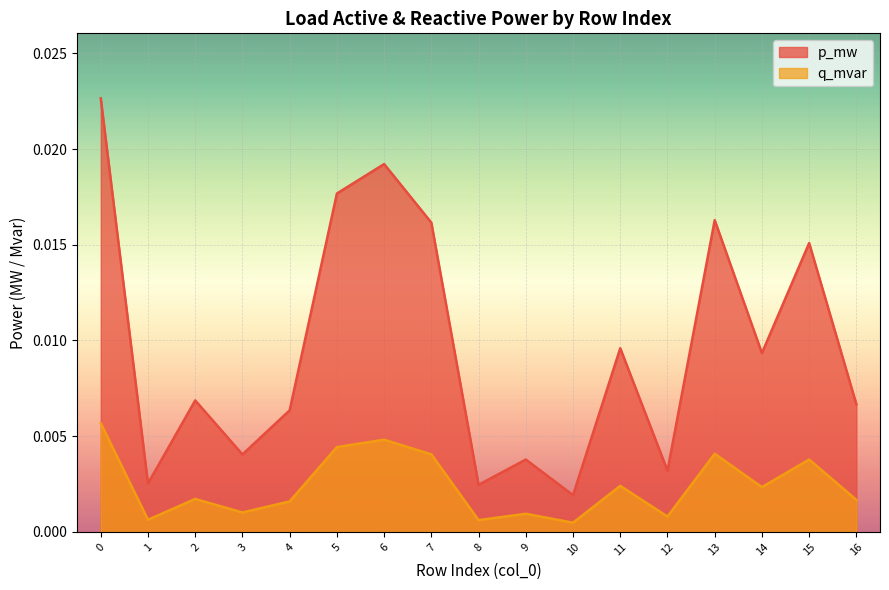

In p_mw, how many points are higher than both neighbors (excluding endpoints)?

6